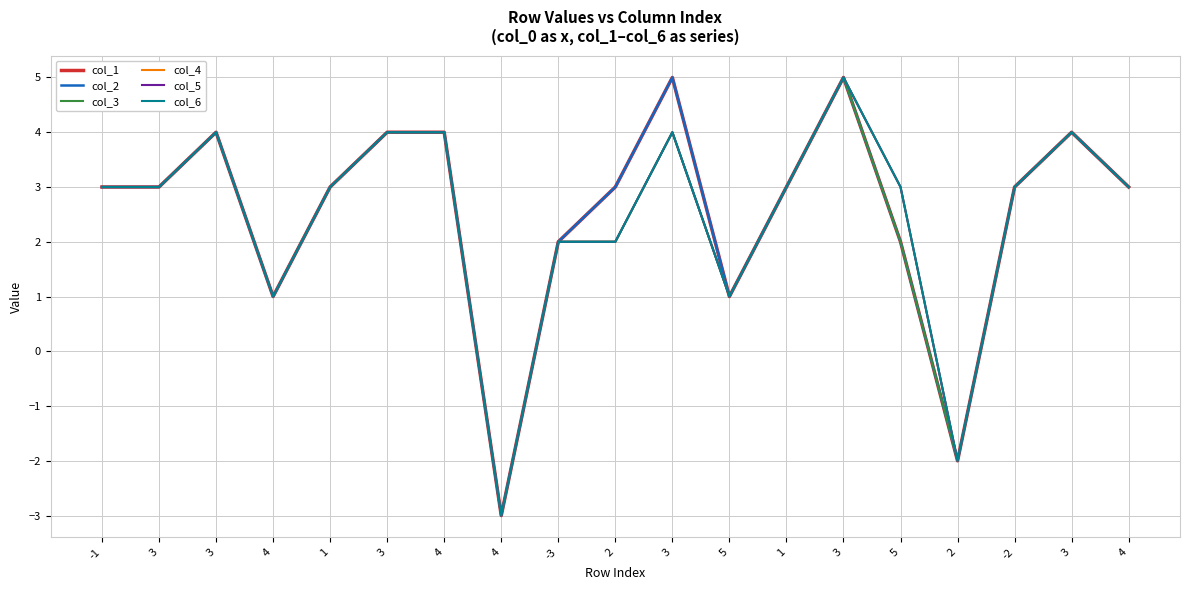

Where is the first local maximum for col_3?

3